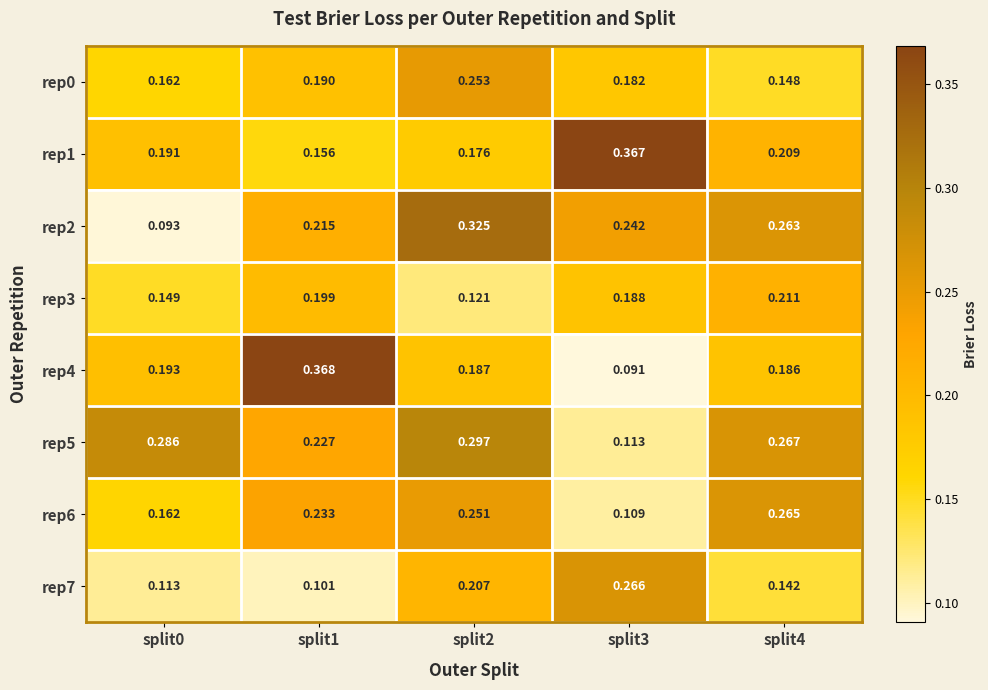

Is the value of rep0 at split1 greater than the value of rep3 at split1?

No